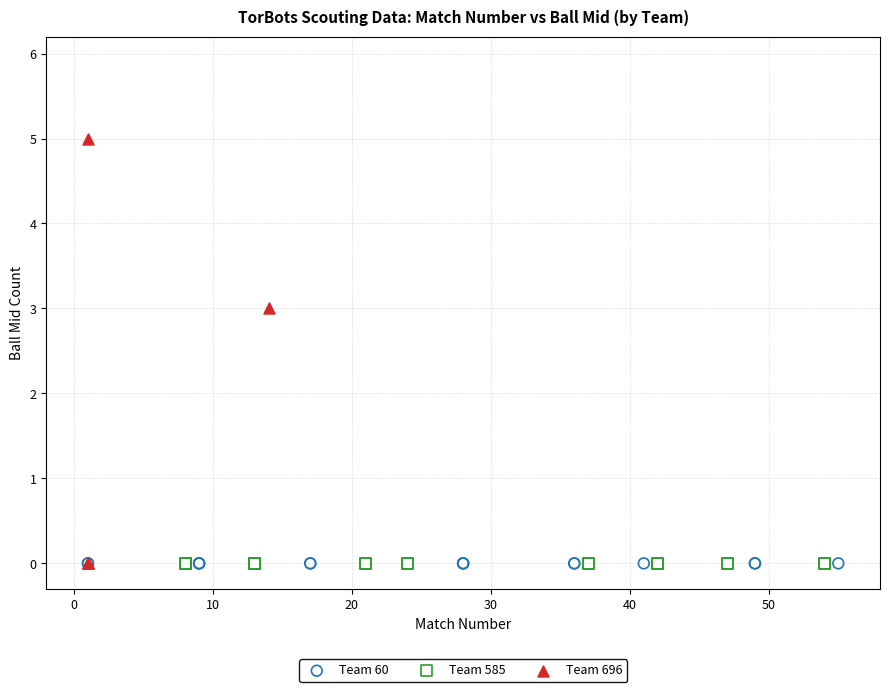

Which series contains the highest Y value?

Team 696